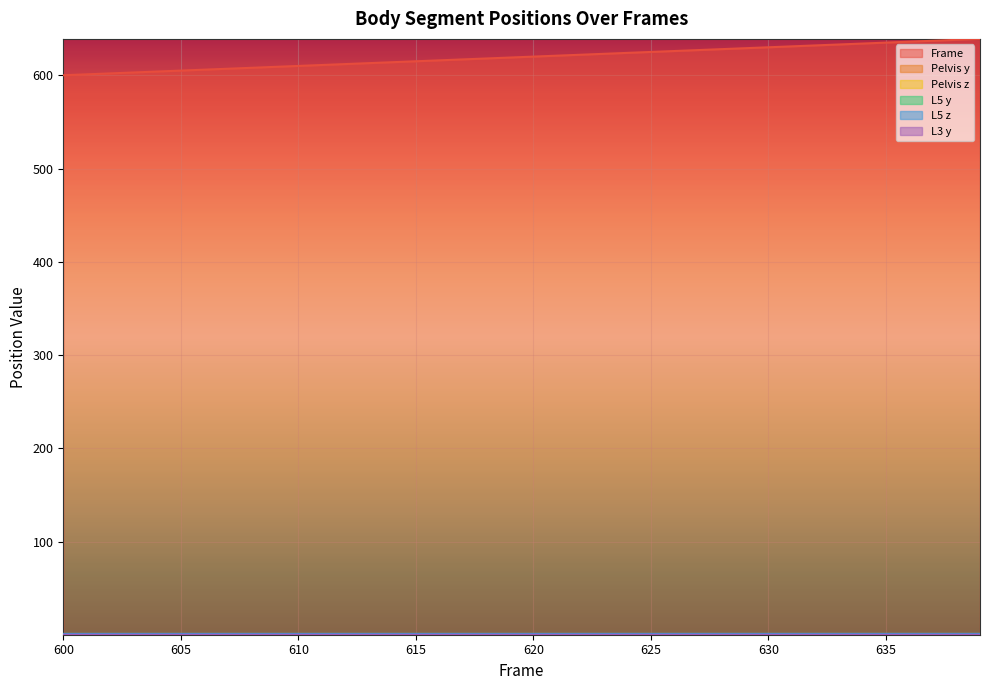

Is it true that L5 z equals 1.1 at 624?

True